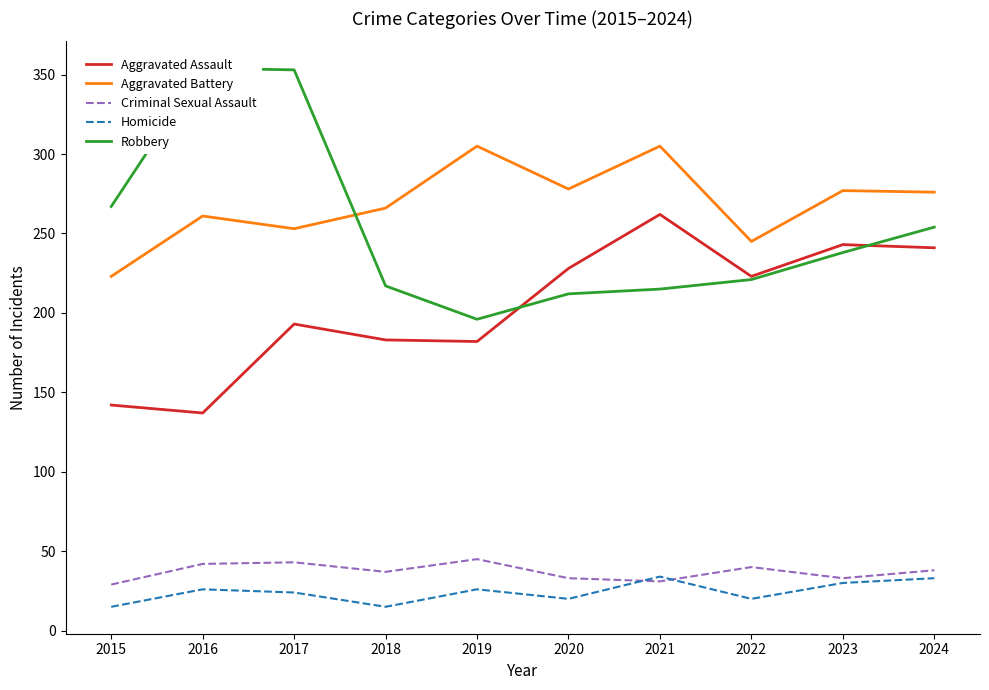

What is the sum of the Criminal Sexual Assault values at 2024 and 2023?

71